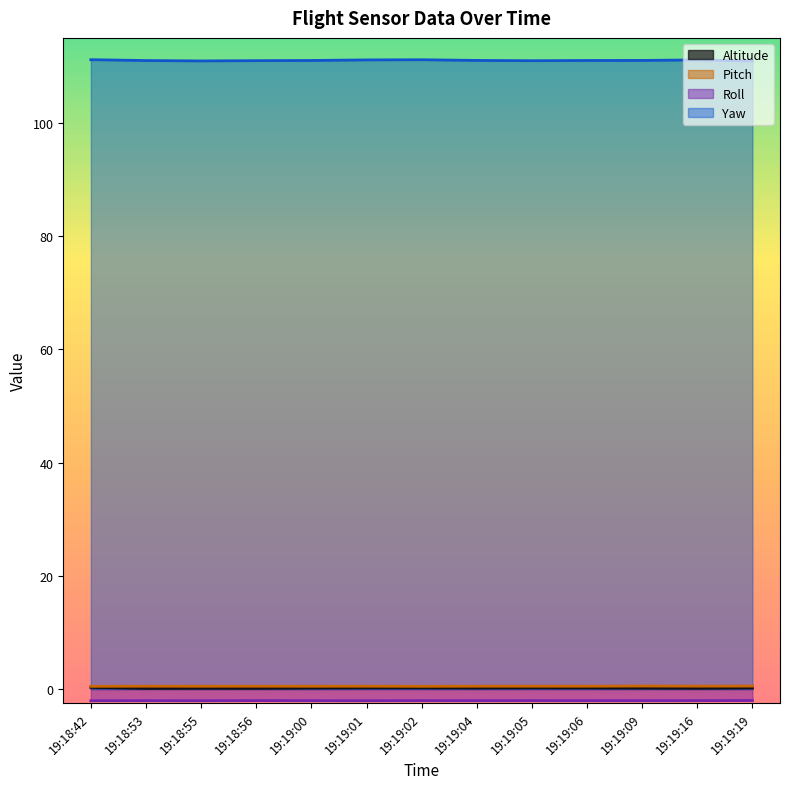

Which label corresponds to the smallest value in the chart?

19:18:42